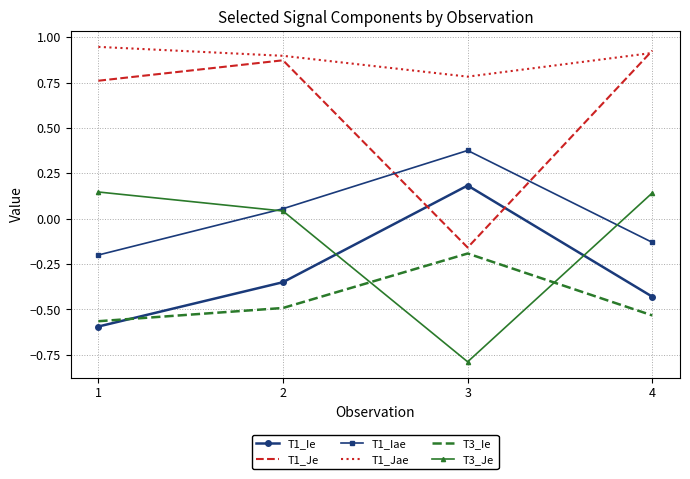

The value of T1_Je at 1 is 0.8. True or false?

True